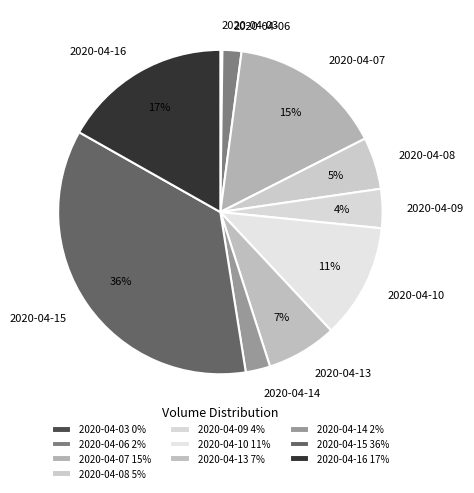

What is the ratio of the value at 2020-04-16 to the value at 2020-04-07?

1.1